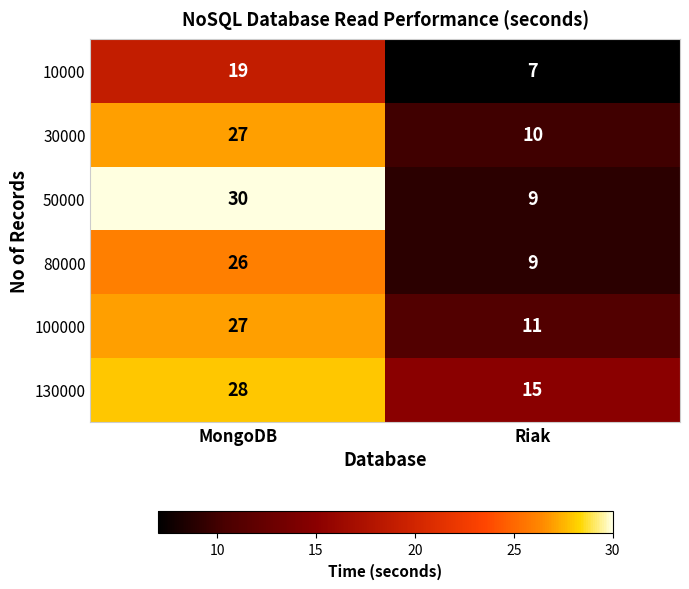

What is the sum of all 100000 values?

38